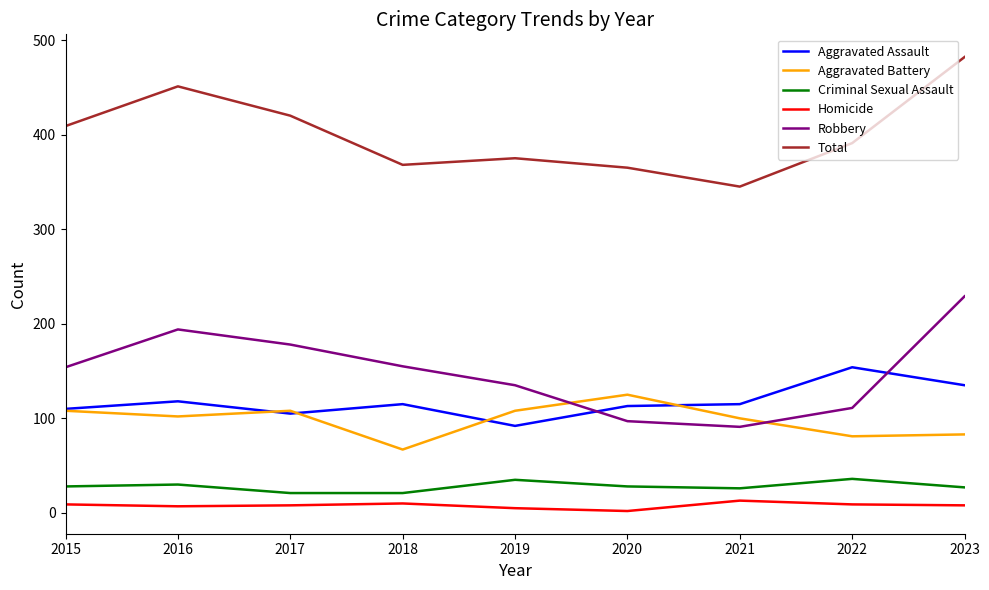

What is the maximum value shown in the chart?

482